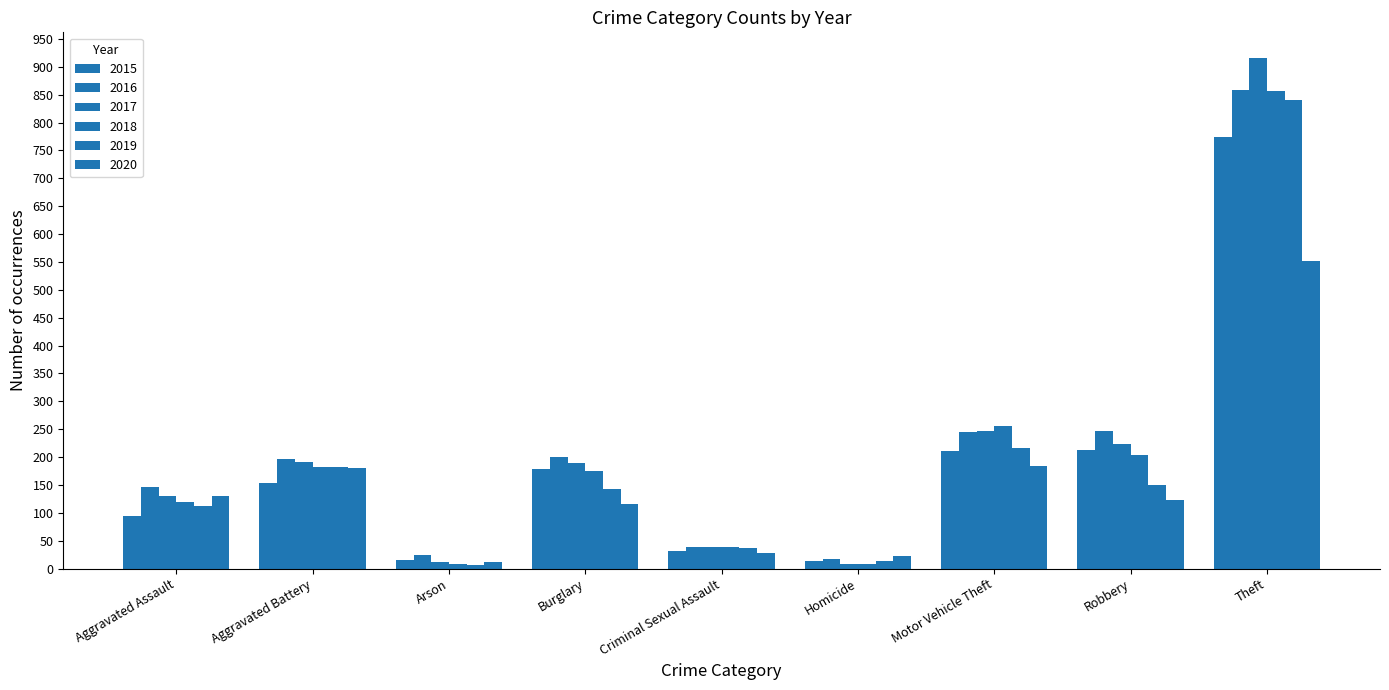

How many data points does each series have?

9